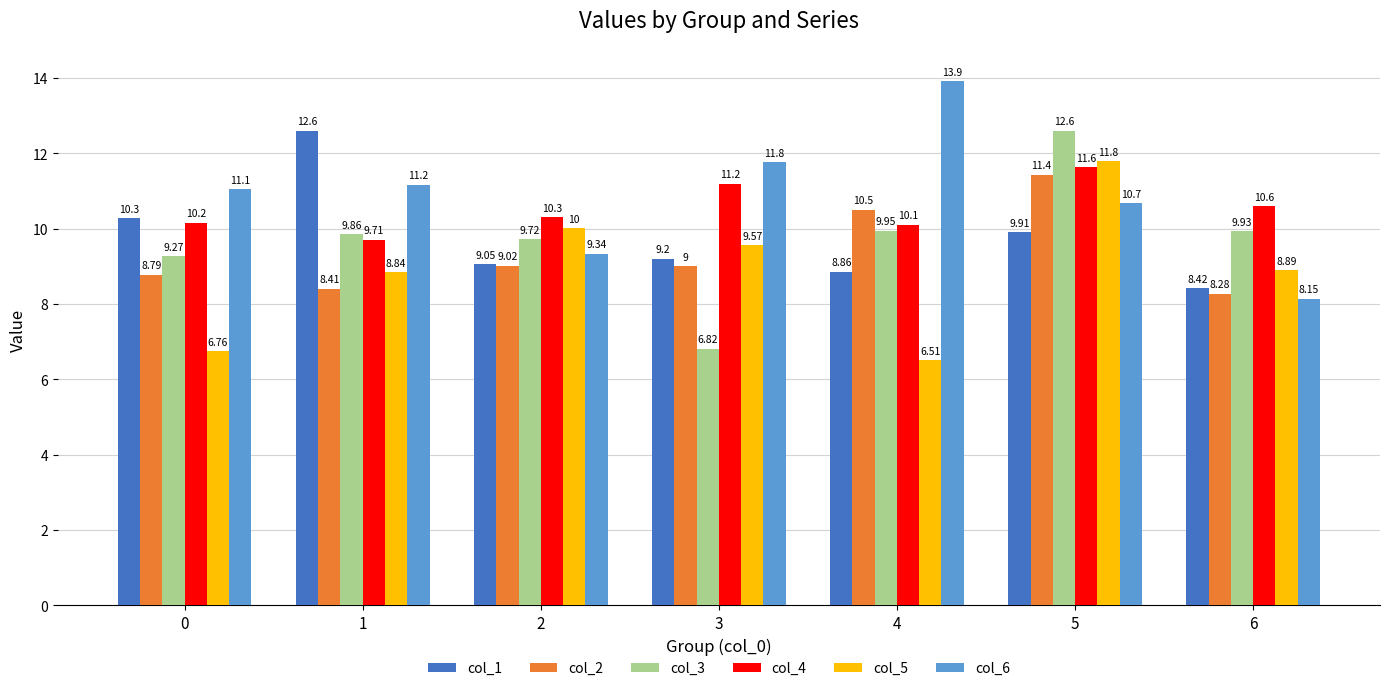

What is the difference between the highest and lowest values at 5?

2.7